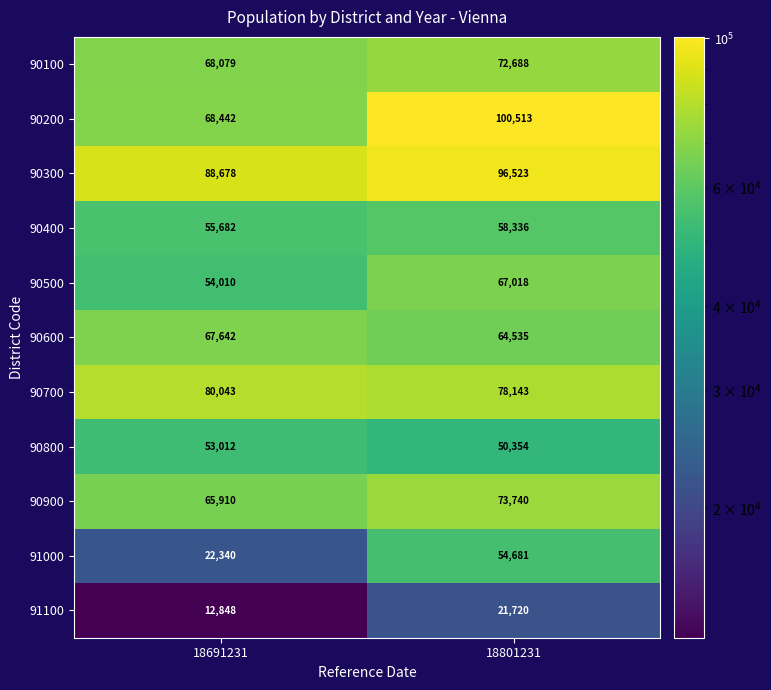

What is the total value across all series at 18691231?

636686